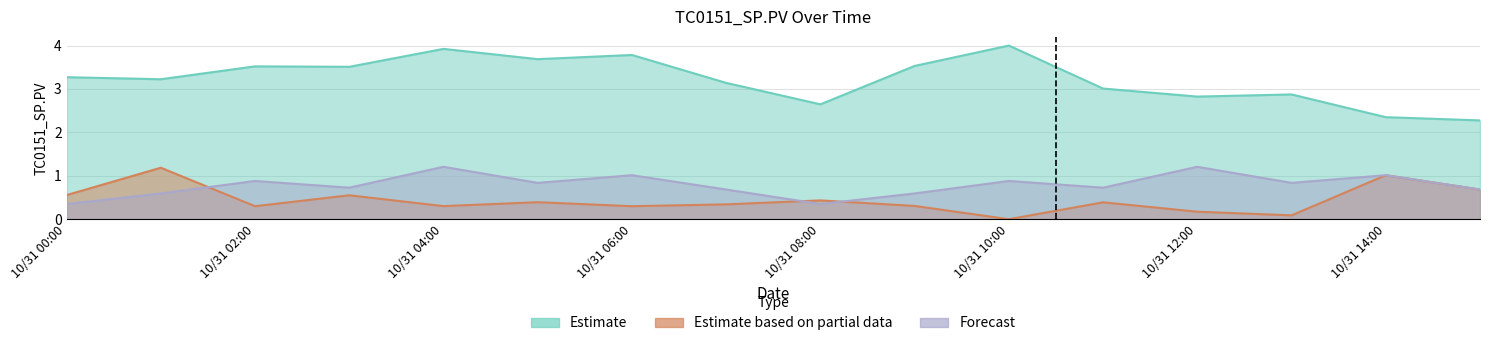

True or false: Estimate and Forecast cross at least once.

False